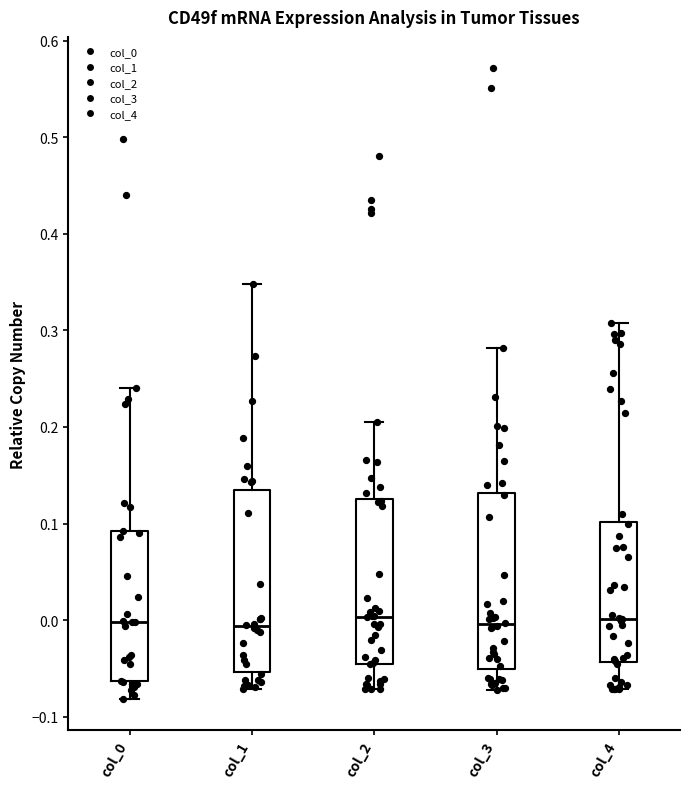

Where does the upper whisker of the box for col_2 end on the y-axis? The values are not printed on the chart, so give them approximately, as read against the axis.

0.21